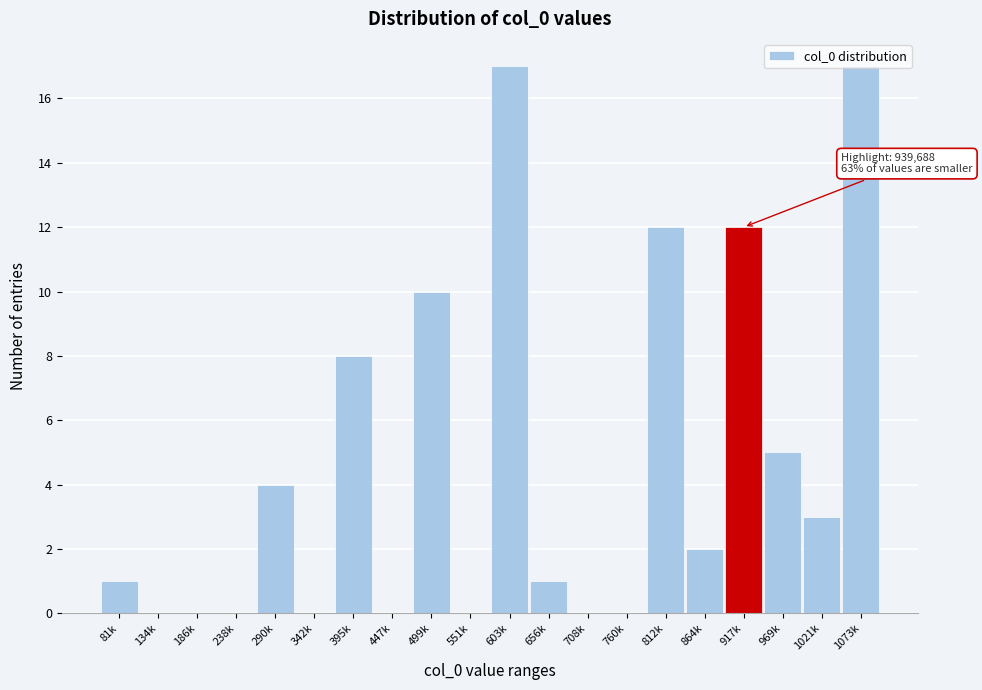

What is the maximum value shown in the chart?

17